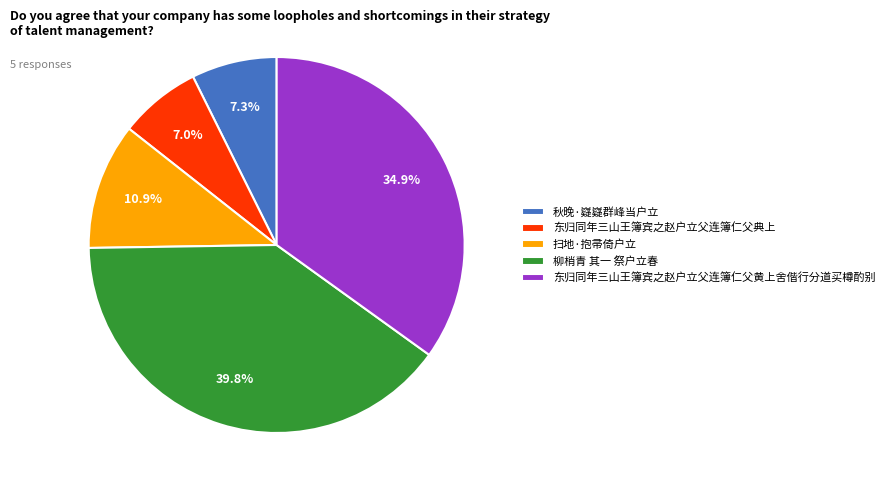

True or false: 柳梢青 其一 祭户立春 accounts for 47% of the total.

False